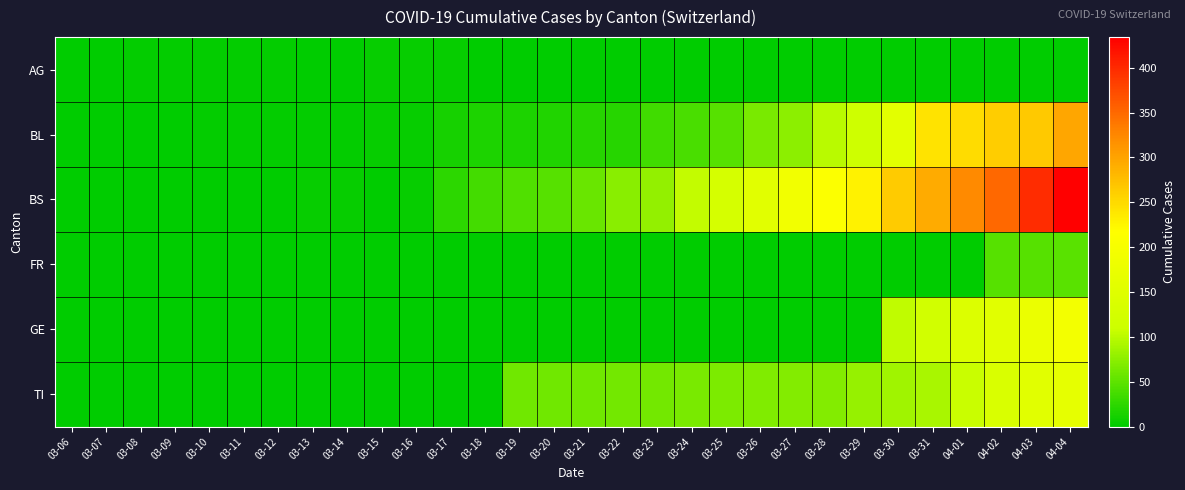

Which label corresponds to the largest value in the chart?

04-04